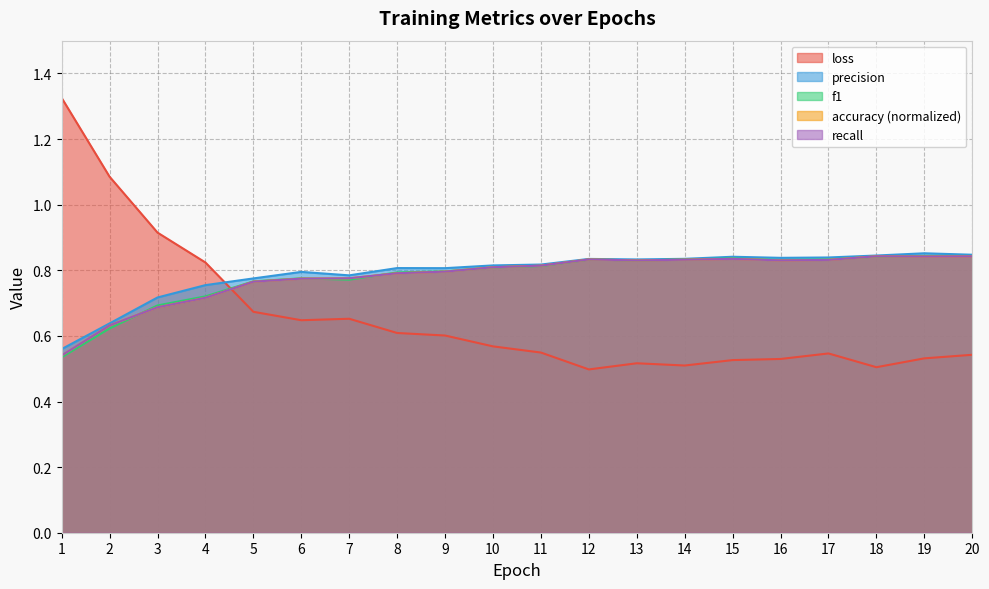

At which category does the chart reach its peak across all series?

1